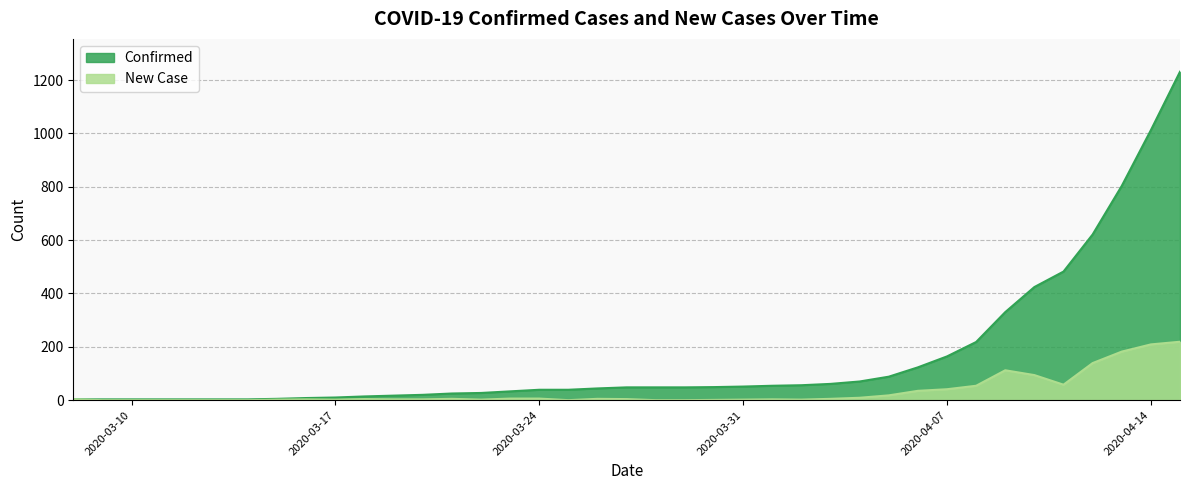

What is the difference between the highest and lowest values at 2020-03-30?

48